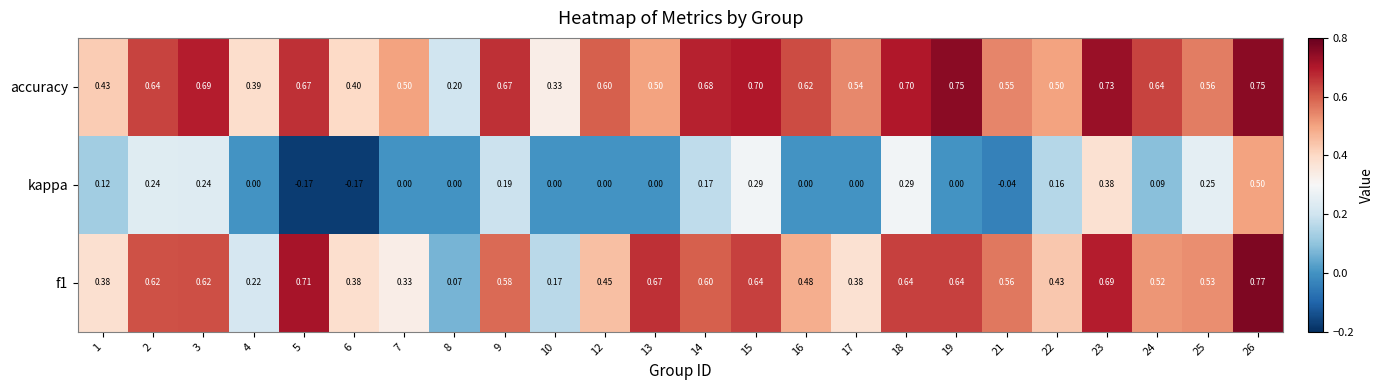

Between 21 and 22, which series saw the biggest shift?

kappa